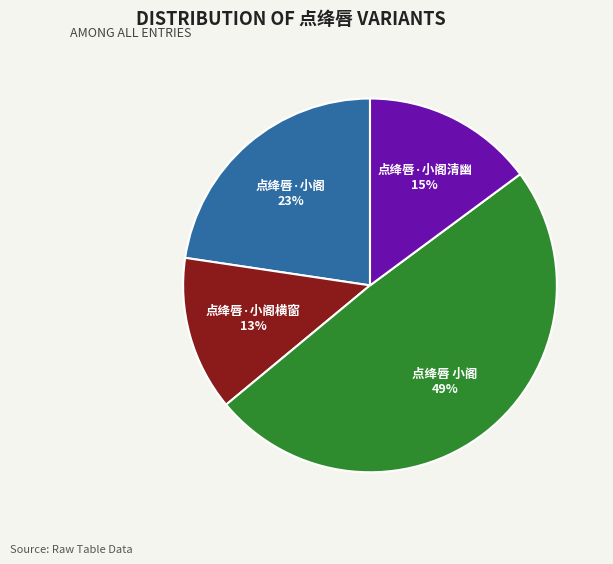

Is 点绛唇·小阁清幽 the majority of the pie?

No